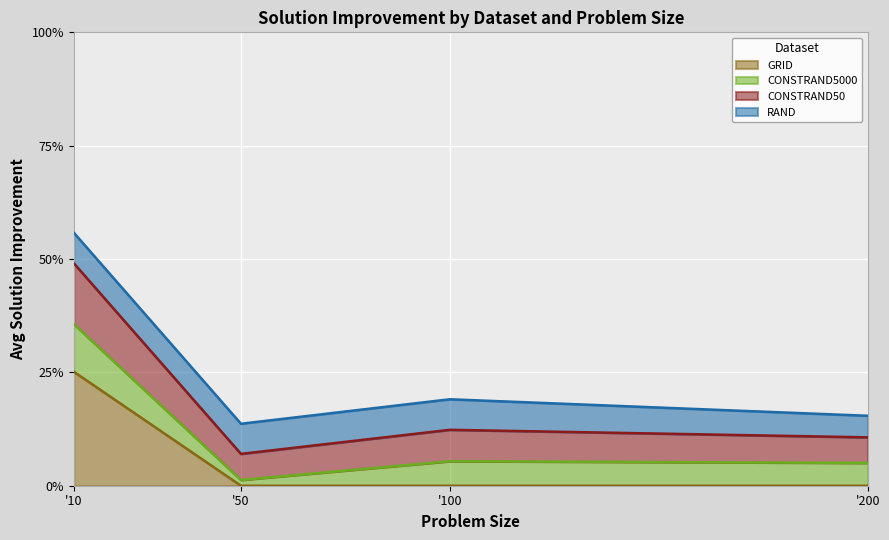

True or false: CONSTRAND50 and GRID intersect in this chart.

False